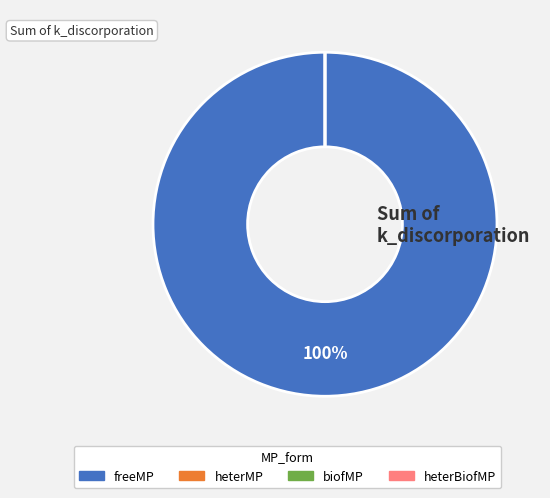

Does freeMP represent more than half of the total?

Yes